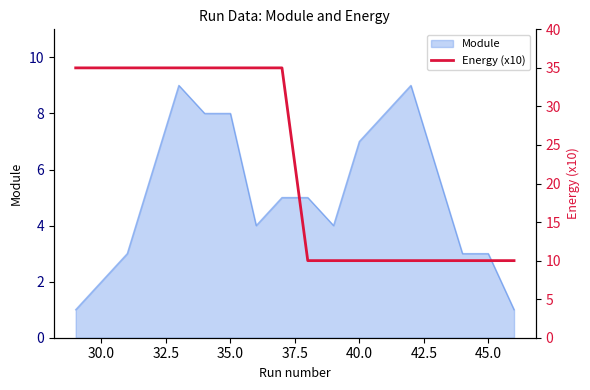

What is the maximum value for Module?

9